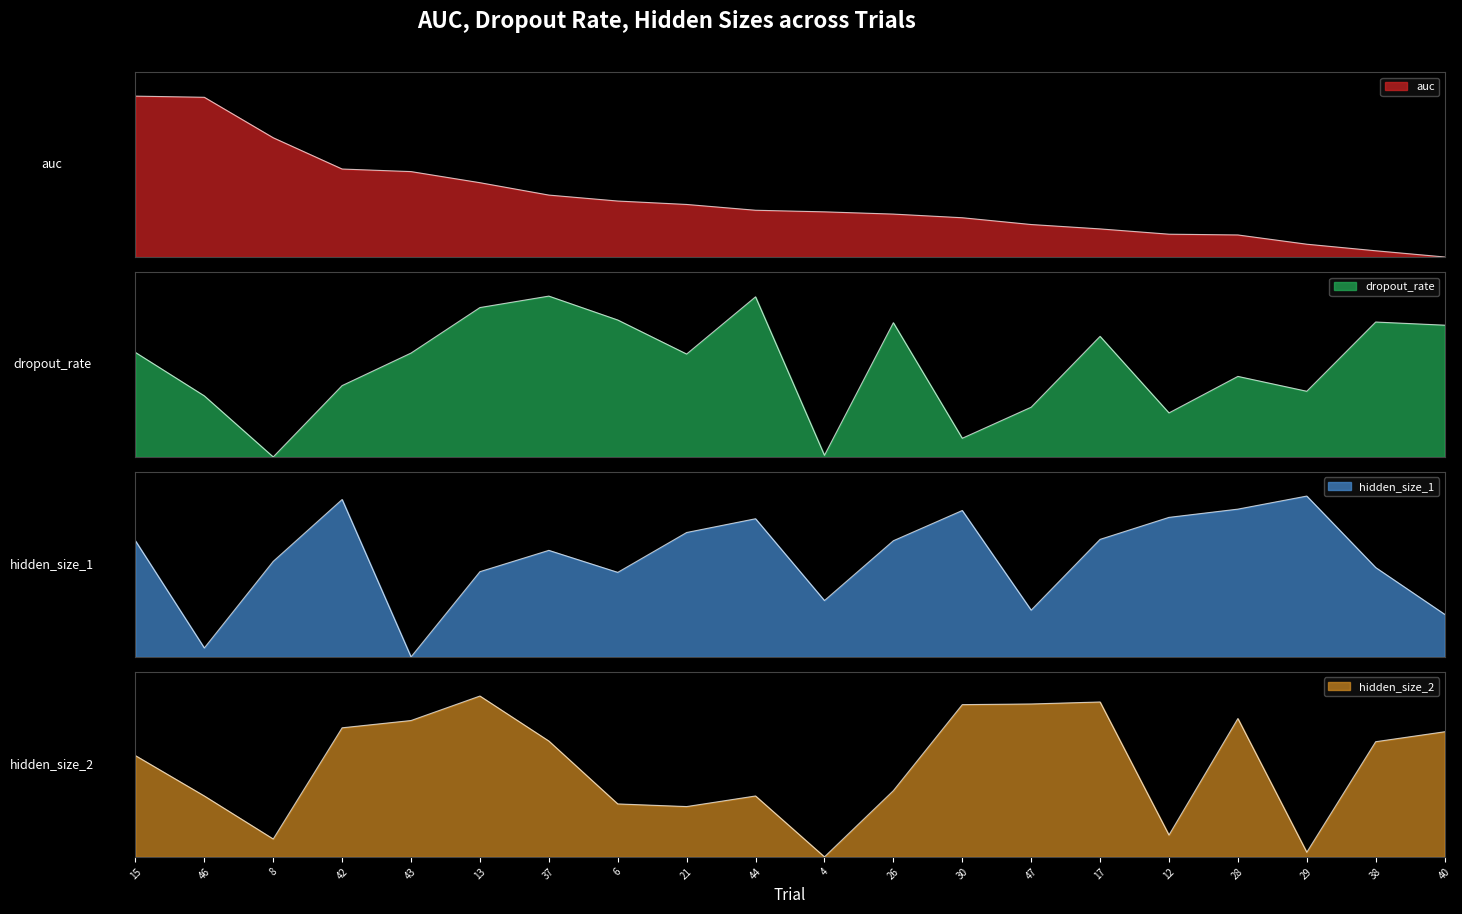

Rank the categories by hidden_size_2 value from highest to lowest.

13, 17, 47, 30, 28, 43, 42, 40, 37, 38, 15, 26, 46, 44, 6, 21, 12, 8, 29, 4